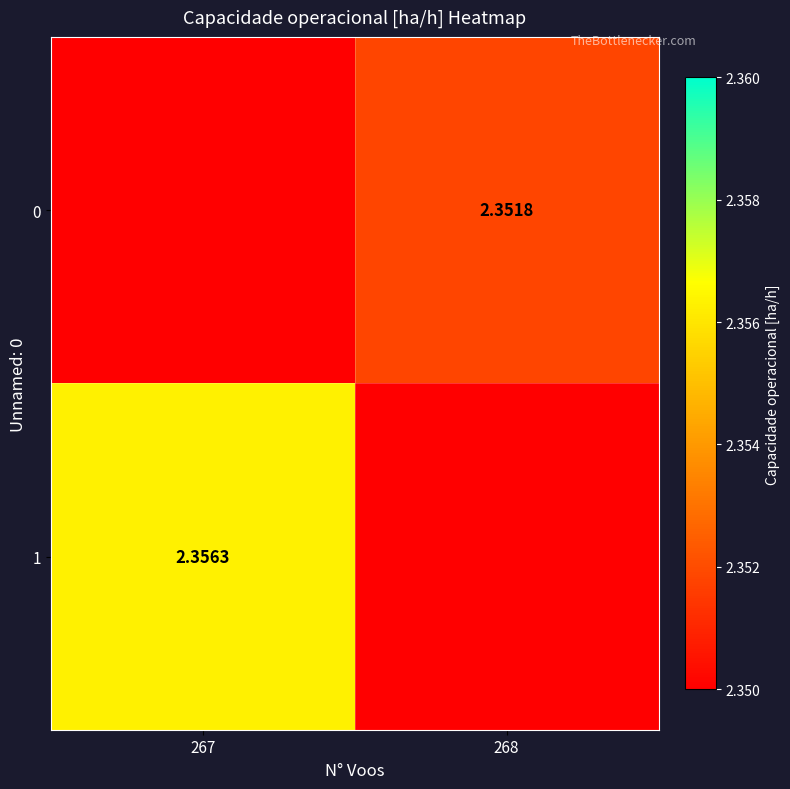

At 268, list the series in order from largest to smallest.

0, 1